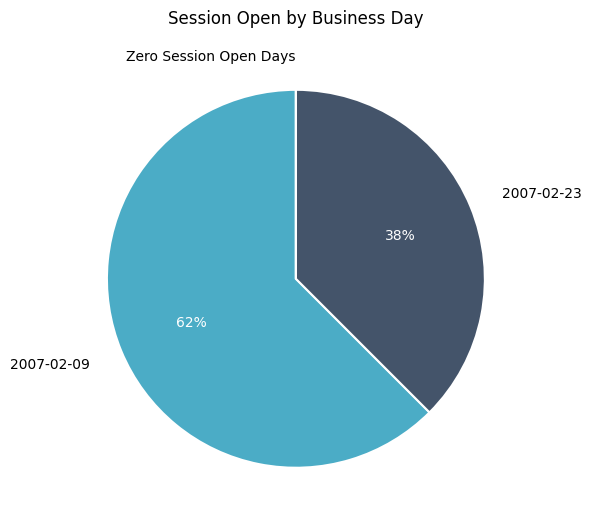

Is 2007-02-09 the majority of the pie?

Yes